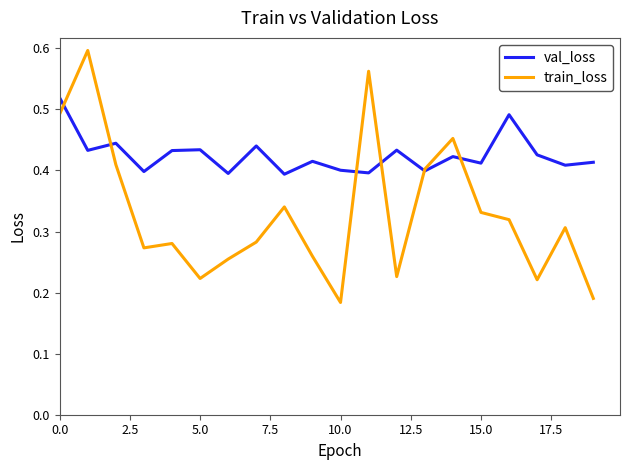

Which series has the largest range (max minus min)?

train_loss